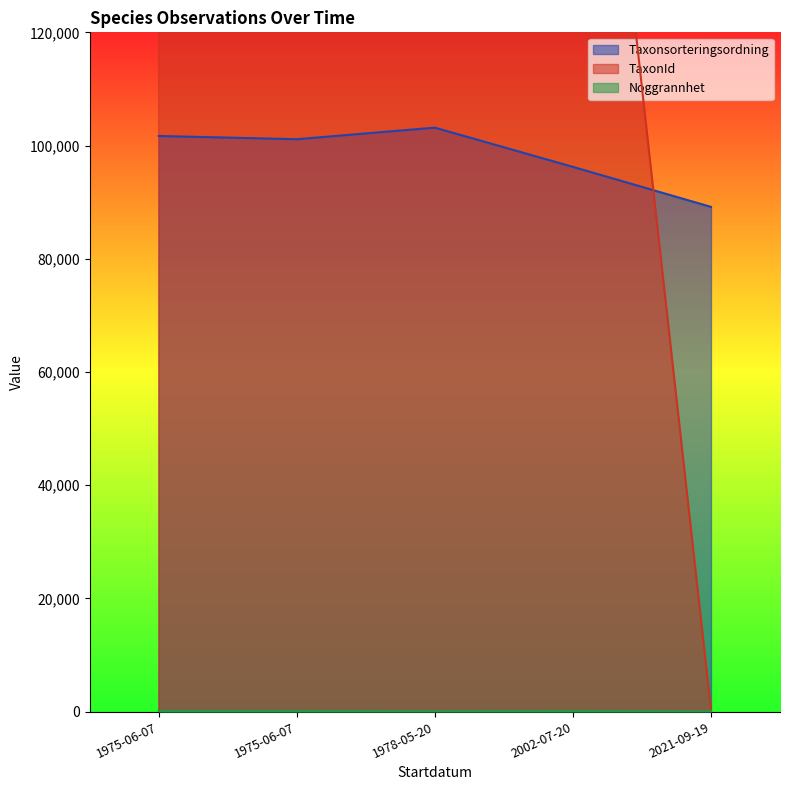

Which series changed the most between 1978-05-20 and 2021-09-19?

TaxonId